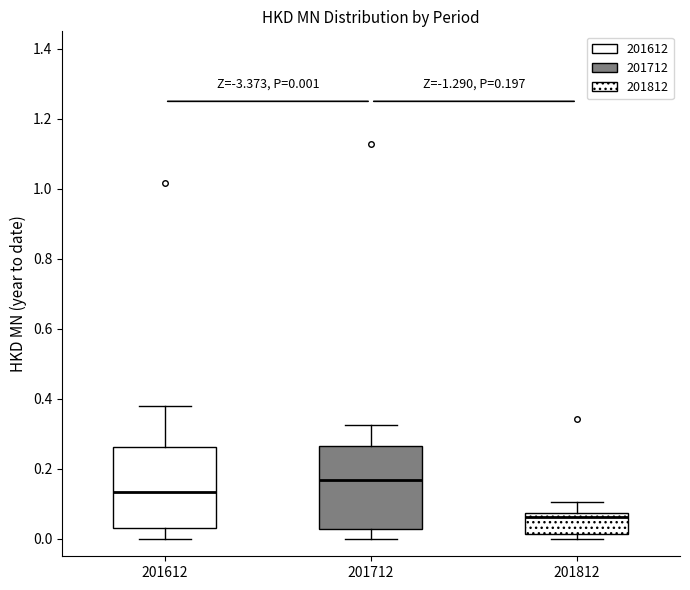

Which box's median line is the highest?

201712